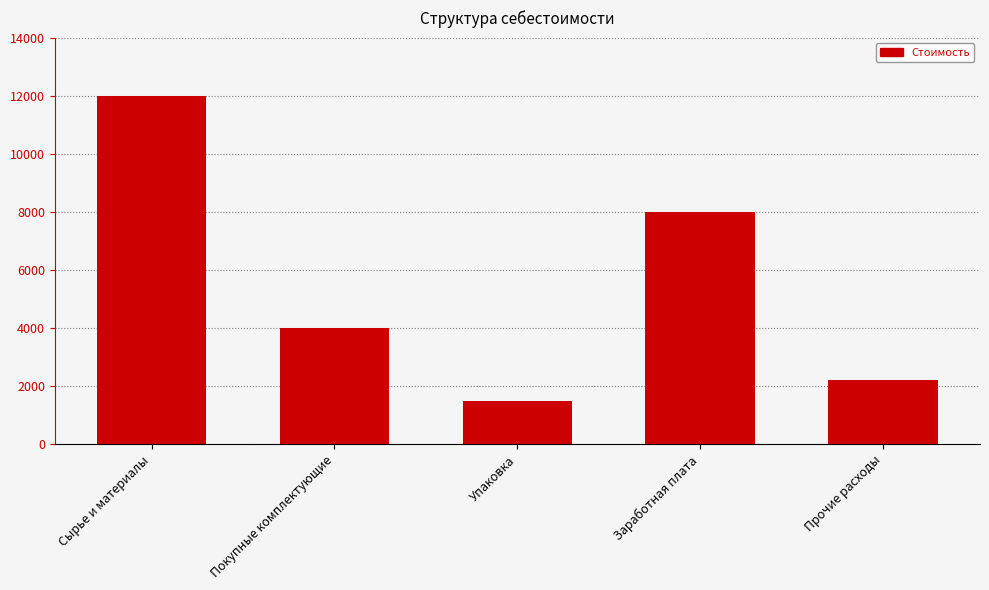

Is it true that the value at Упаковка is 1500?

True